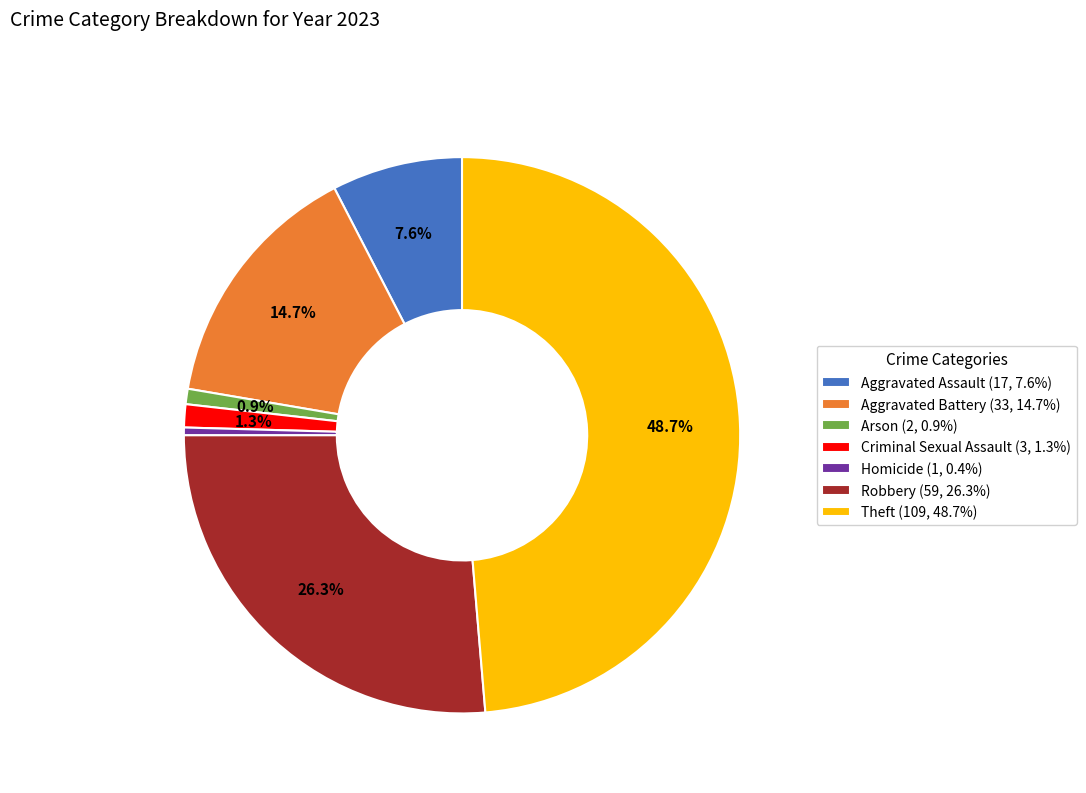

Approximately how many times larger is the value at Robbery (59, 26.3%) compared to Aggravated Assault (17, 7.6%)?

3.5